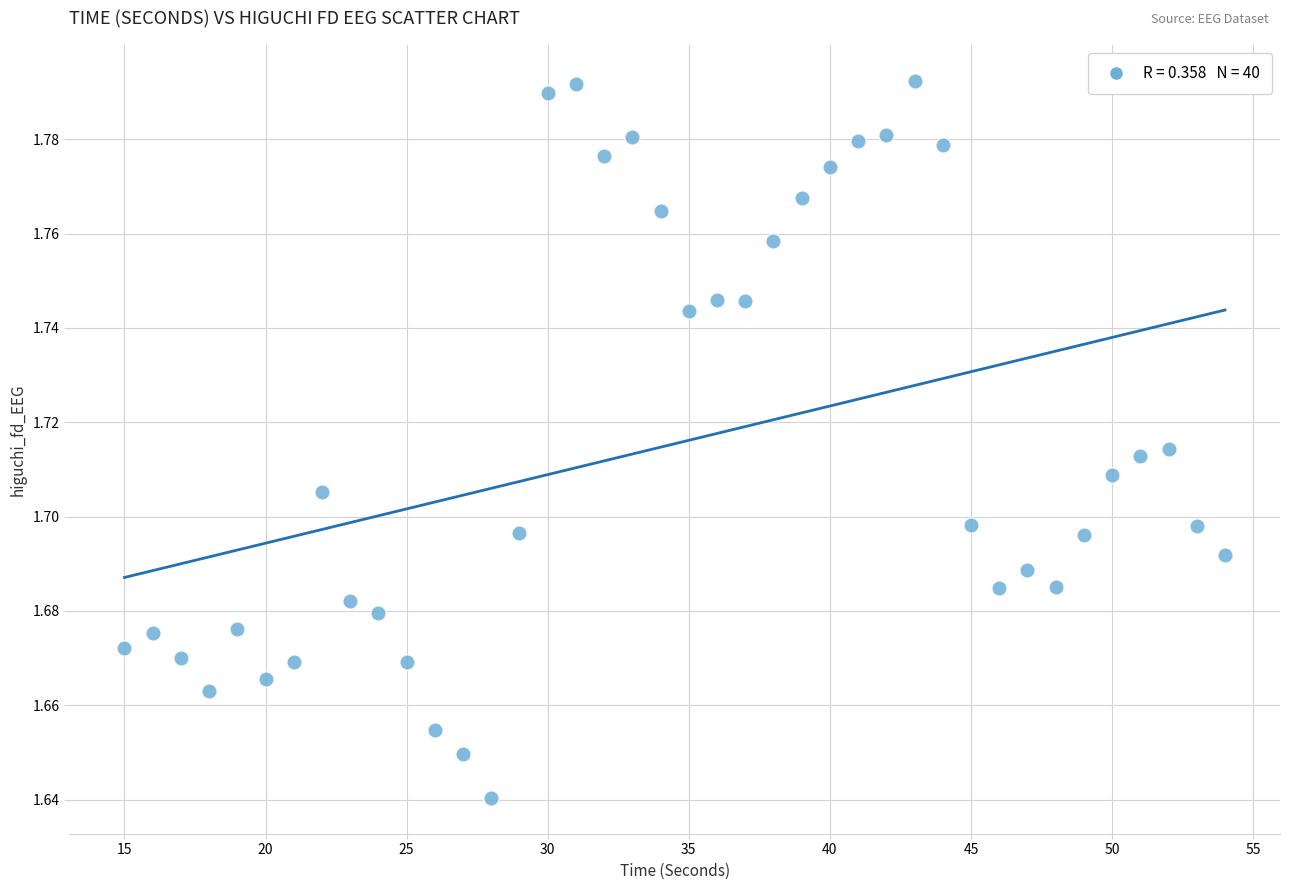

What is the range of X values (max minus min)?

39.0